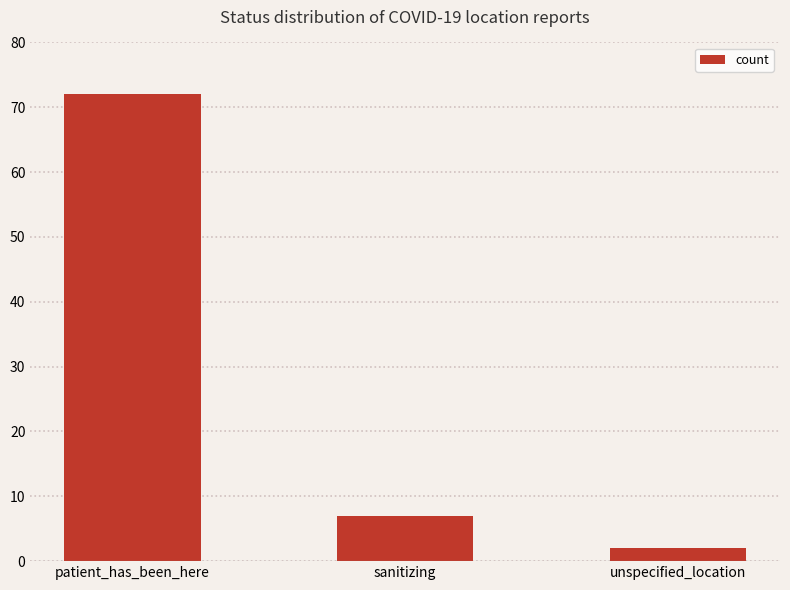

What is the ratio of the value at patient_has_been_here to the value at unspecified_location?

36.0